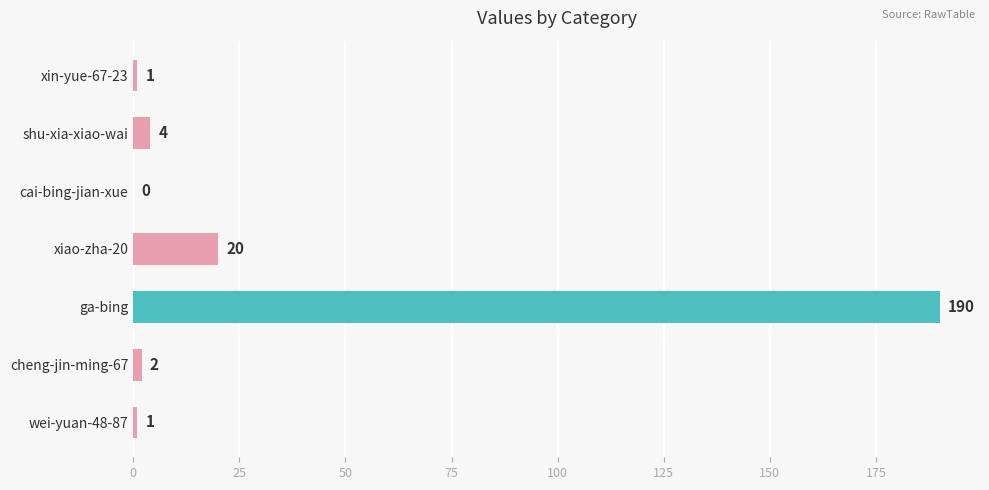

What is the maximum value shown in the chart?

190